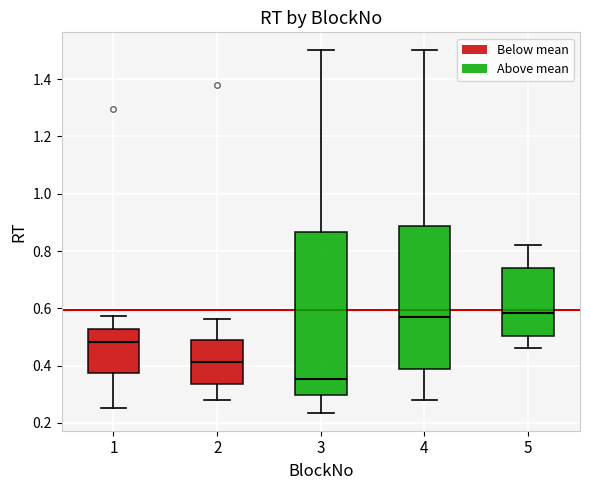

Reading left to right, transcribe this box plot: for each box, give where its median line is, the range the box spans, and where its two whiskers end, as read against the y-axis. The values are not printed on the chart, so give them approximately, as read against the axis.

1: median 0.48, box 0.38 to 0.52, whiskers 0.26 to 0.58
2: median 0.42, box 0.34 to 0.48, whiskers 0.28 to 0.56
3: median 0.36, box 0.30 to 0.86, whiskers 0.24 to 1.50
4: median 0.58, box 0.38 to 0.88, whiskers 0.28 to 1.50
5: median 0.58, box 0.50 to 0.74, whiskers 0.46 to 0.82